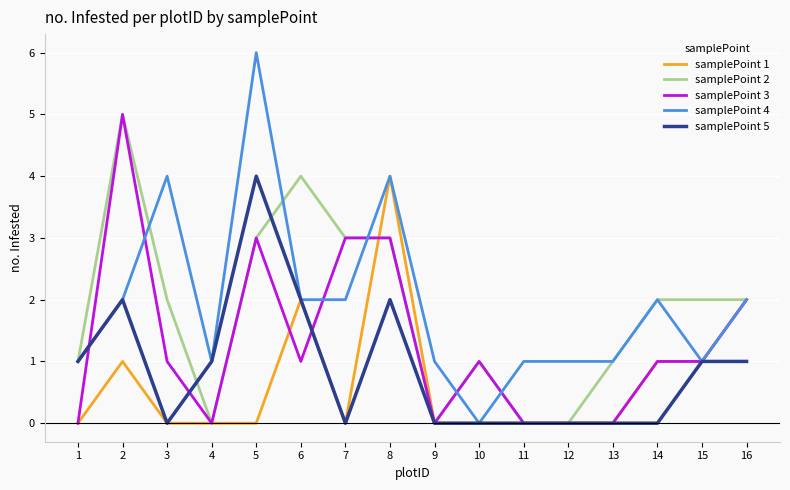

Does the chart display data point markers on the line(s)?

No